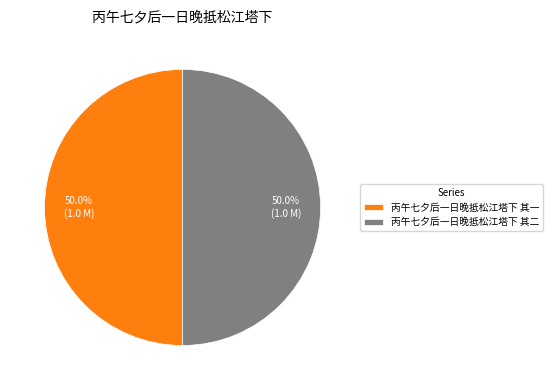

Combined, what portion of the pie is 丙午七夕后一日晚抵松江塔下 其二 and 丙午七夕后一日晚抵松江塔下 其一?

100.0%